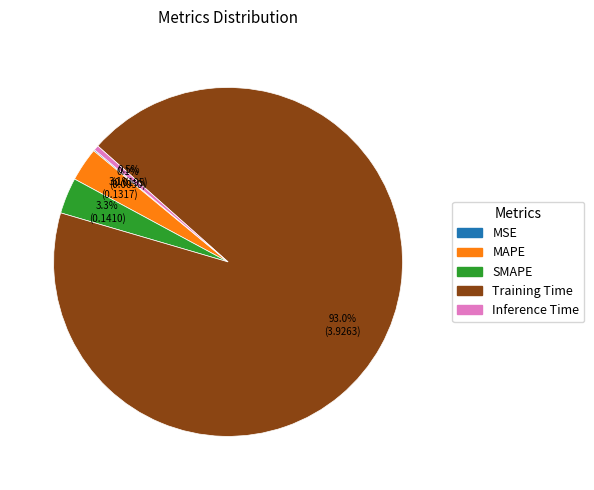

Which category has the biggest portion of the pie?

Training Time